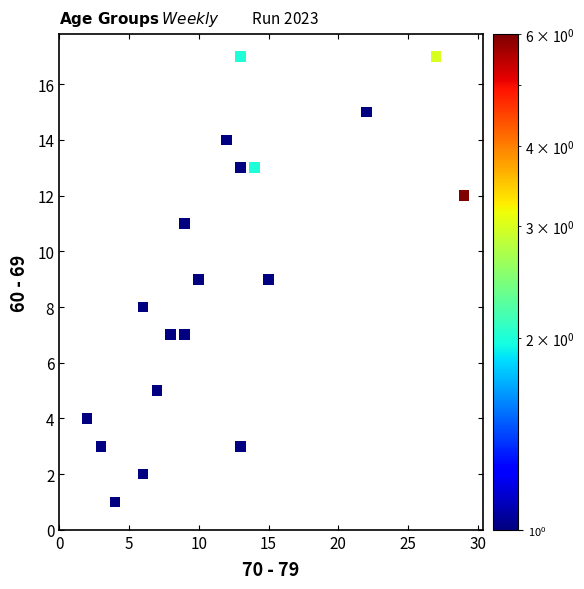

What is the range of X values (max minus min)?

27